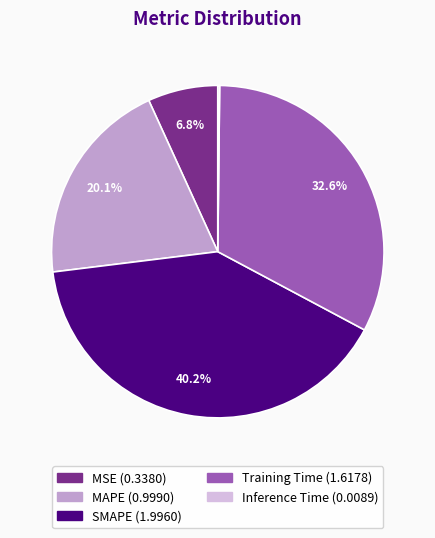

What is the largest slice in the pie chart?

SMAPE